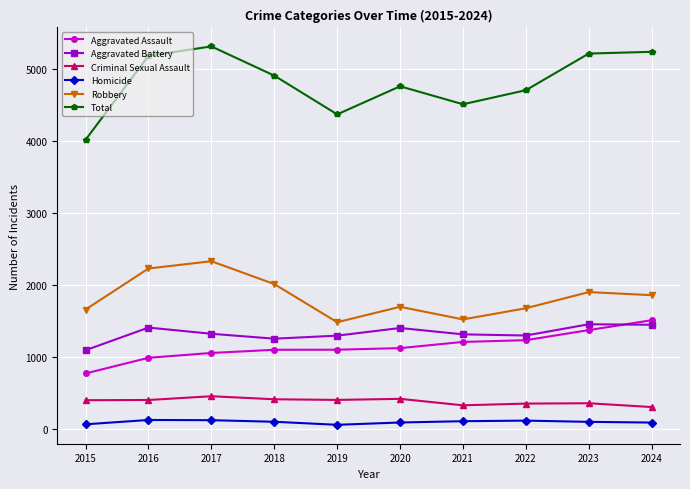

The Aggravated Battery series shows 1319 at 2021. True or false?

True